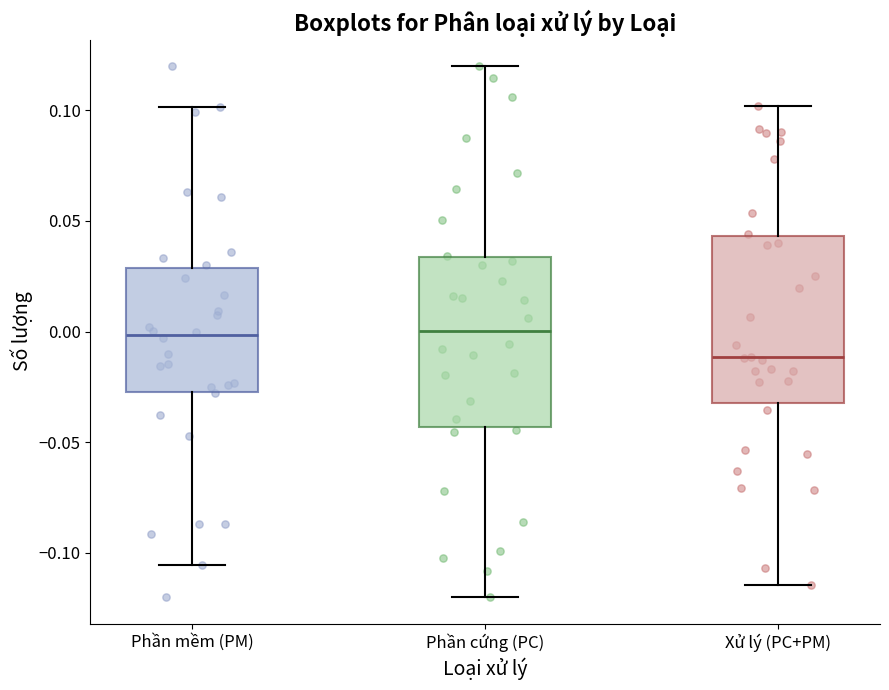

Where is the upper edge of the box for Phần mềm (PM) on the y-axis? The values are not printed on the chart, so give them approximately, as read against the axis.

0.030